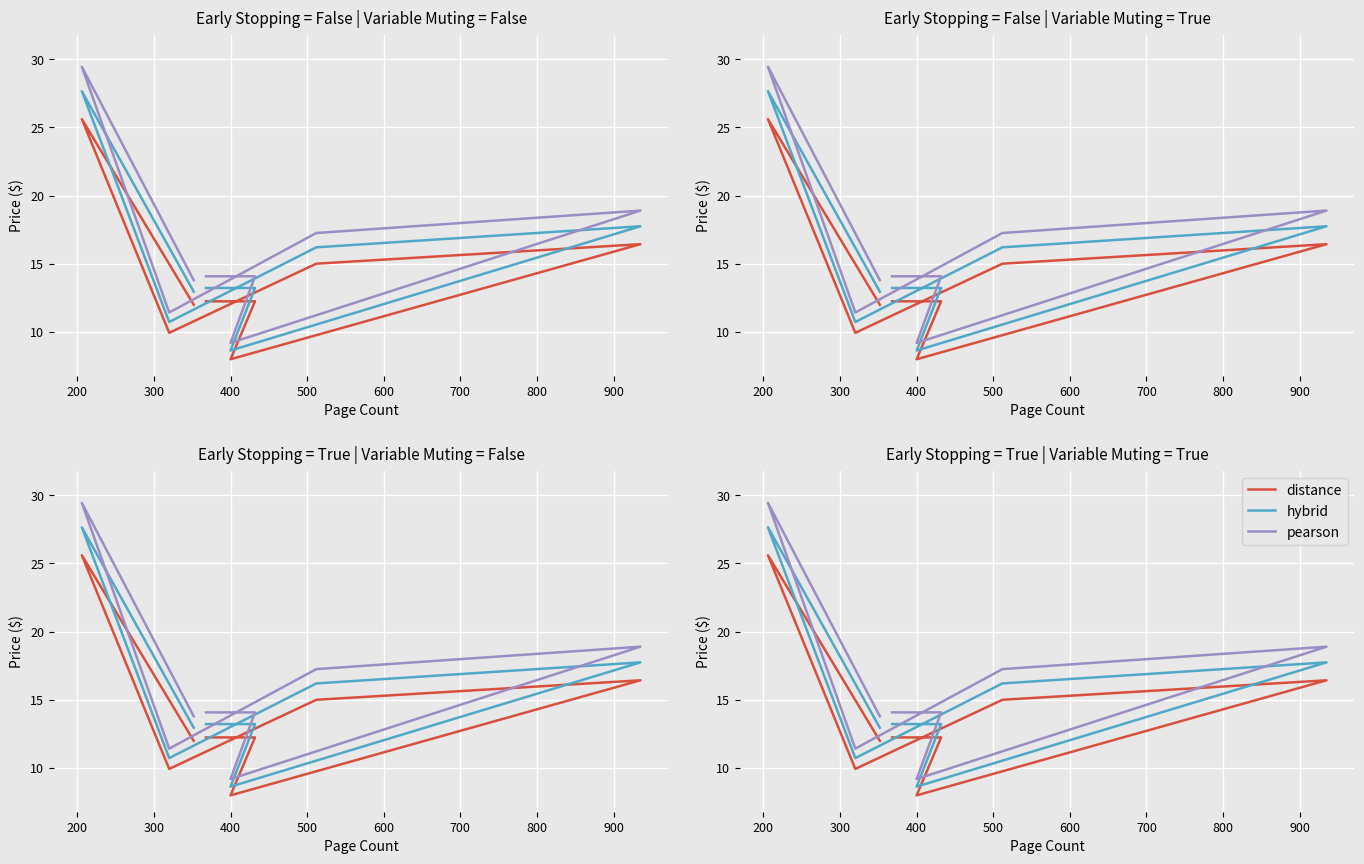

How many interior local peaks does the pearson series have?

2